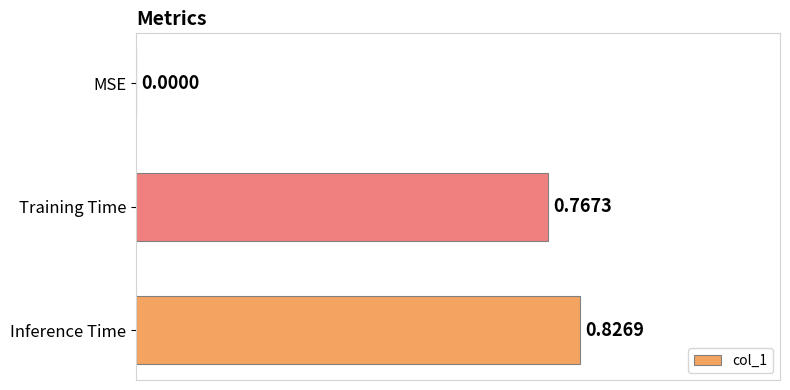

At which label is the value closest to 0?

MSE